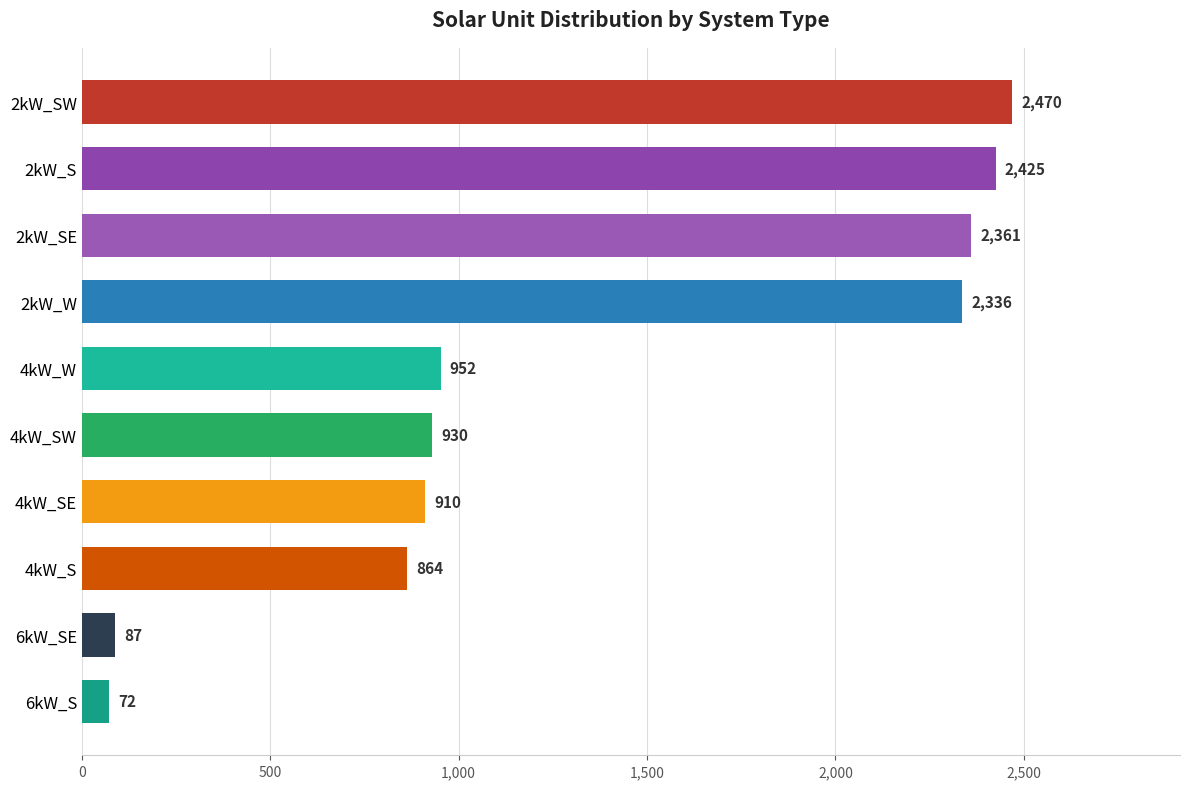

What is the average value?

1341